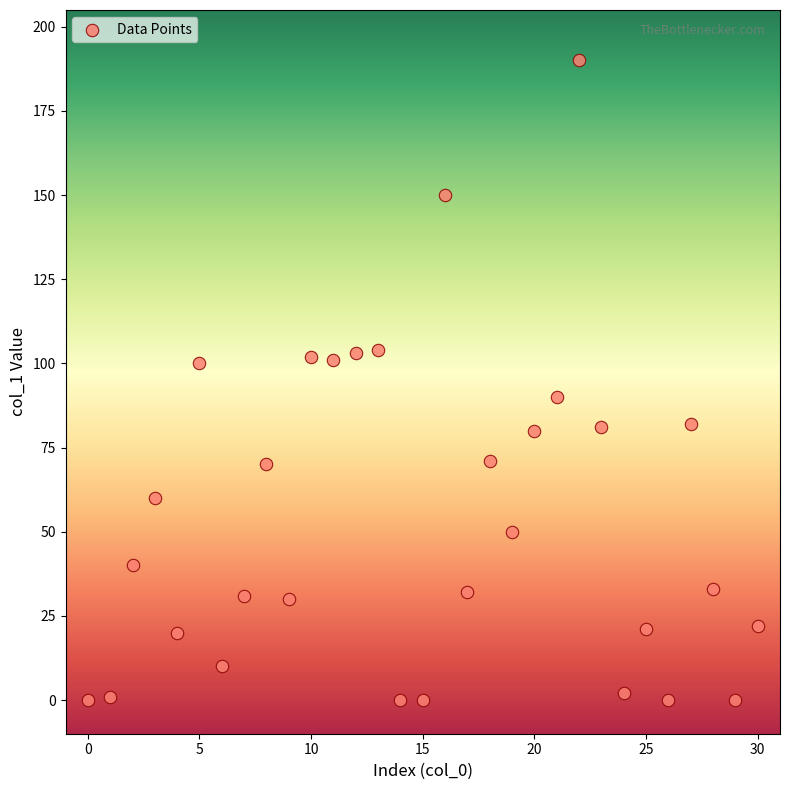

What is the range of Y values (max minus min)?

190